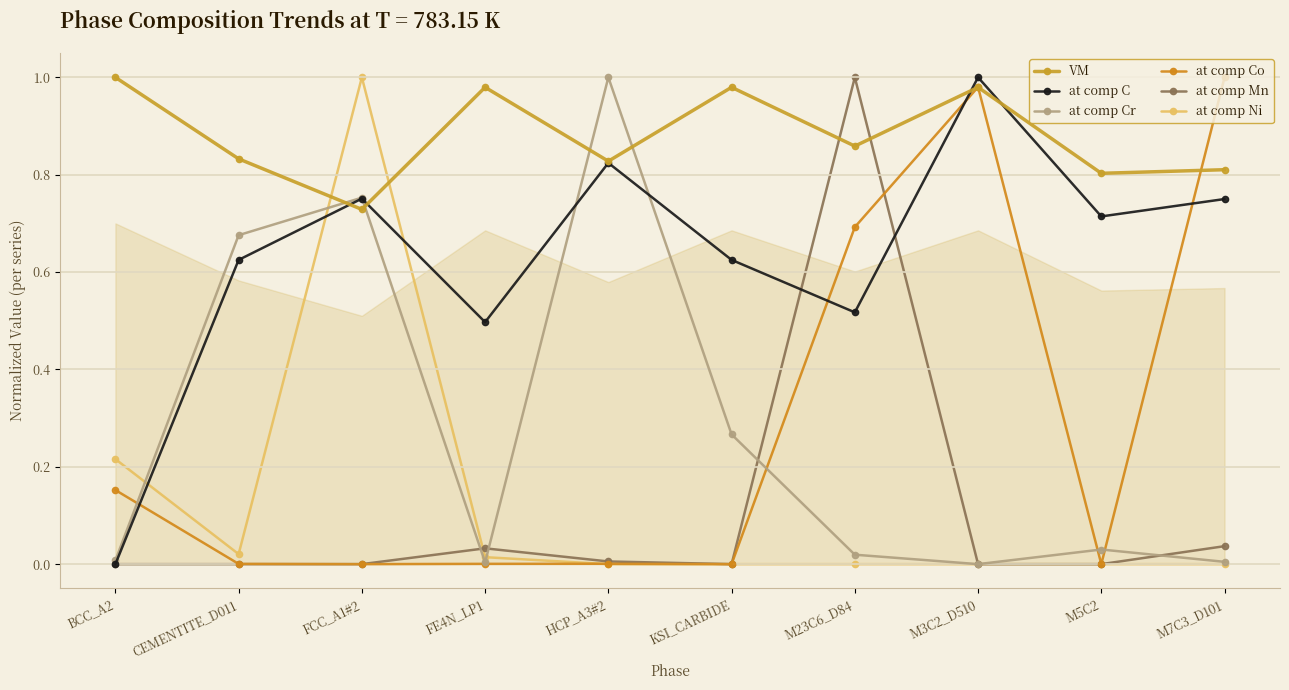

What is the label of the 6th point from the left?

KSI_CARBIDE